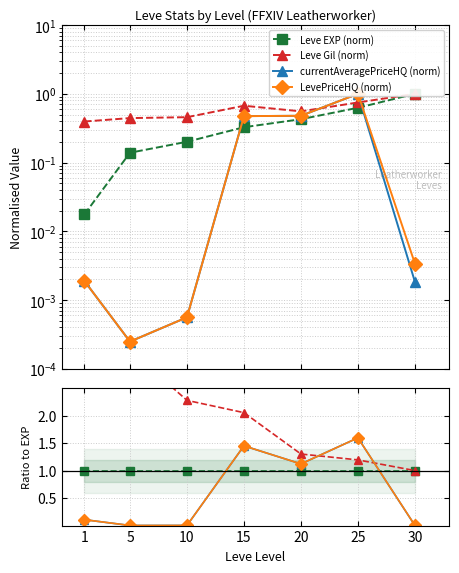

Is this an area chart (filled region under the line)?

No